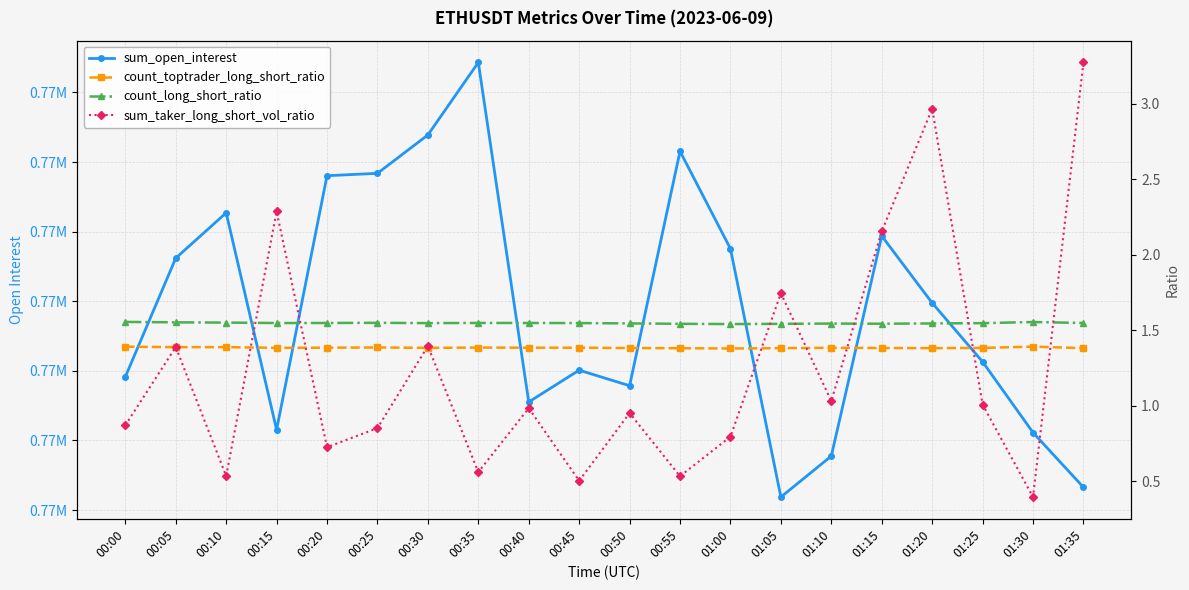

Count the number of categories in the chart.

20